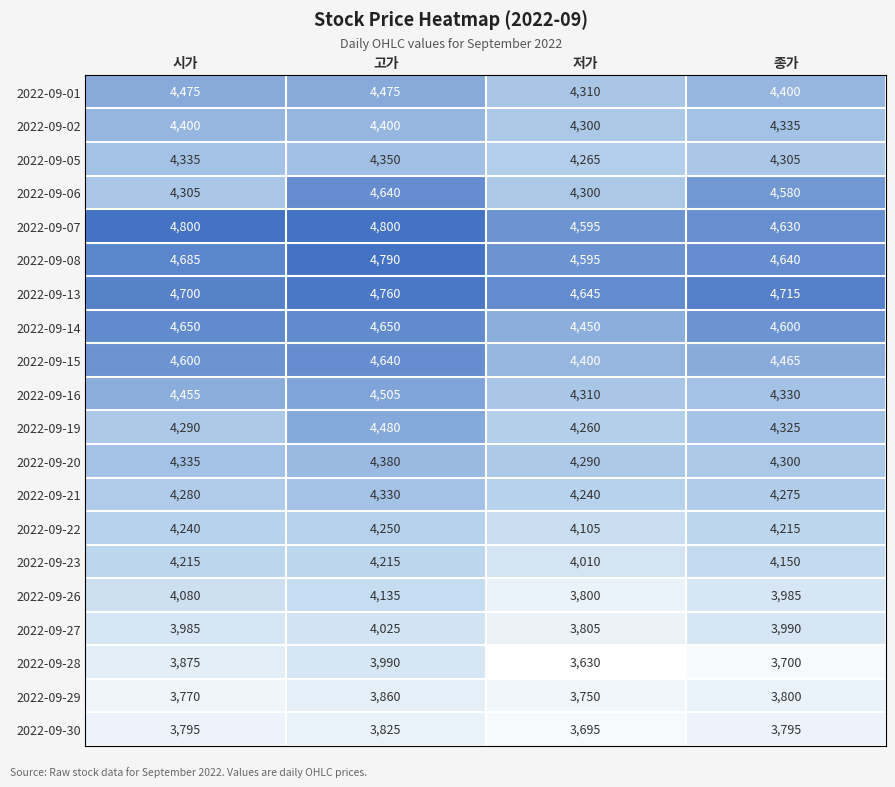

What is the sum of the 2022-09-23 values at 종가 and 저가?

8160